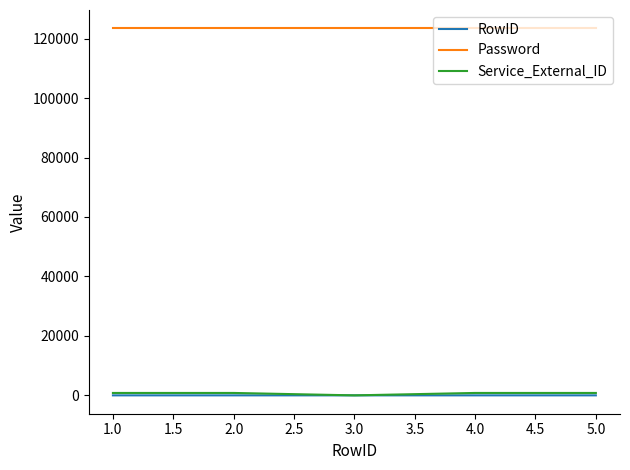

True or false: Password and RowID intersect in this chart.

False